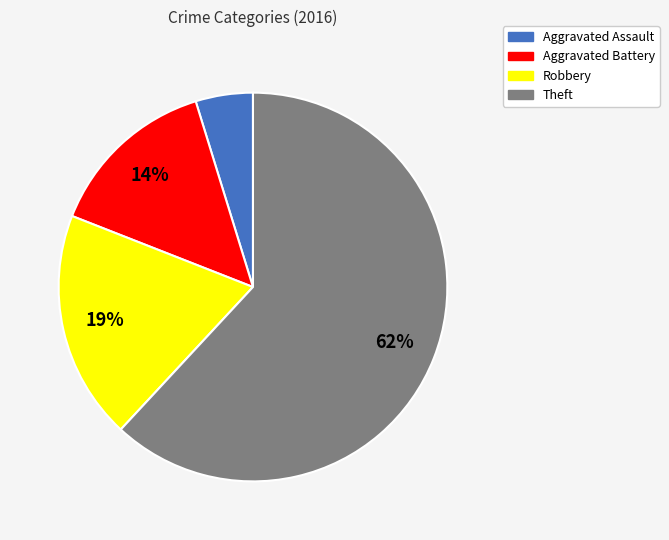

Does Aggravated Assault represent more than half of the total?

No